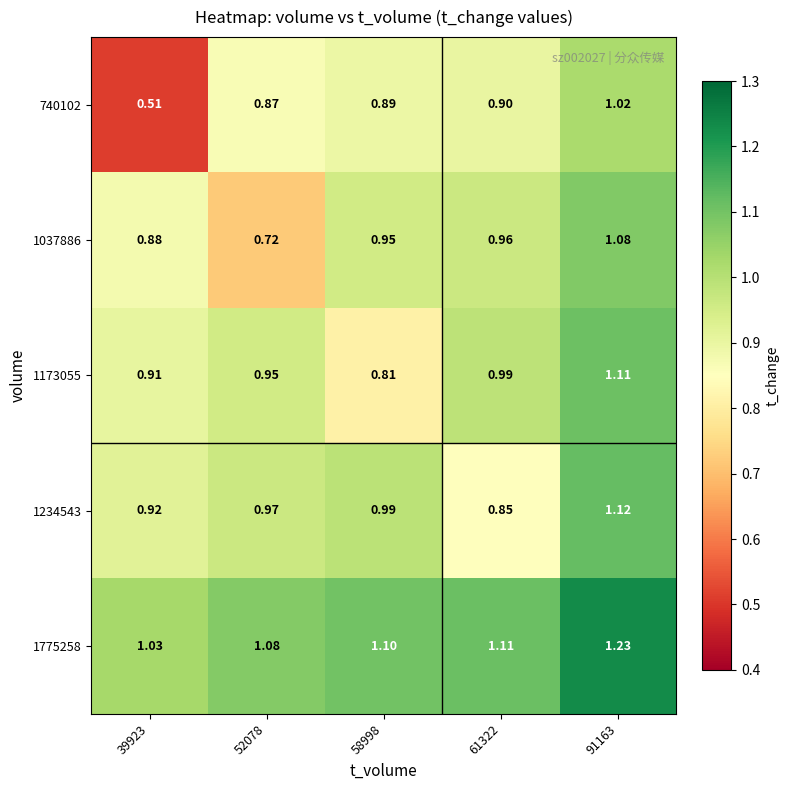

At how many categories does at least one series exceed 0?

5